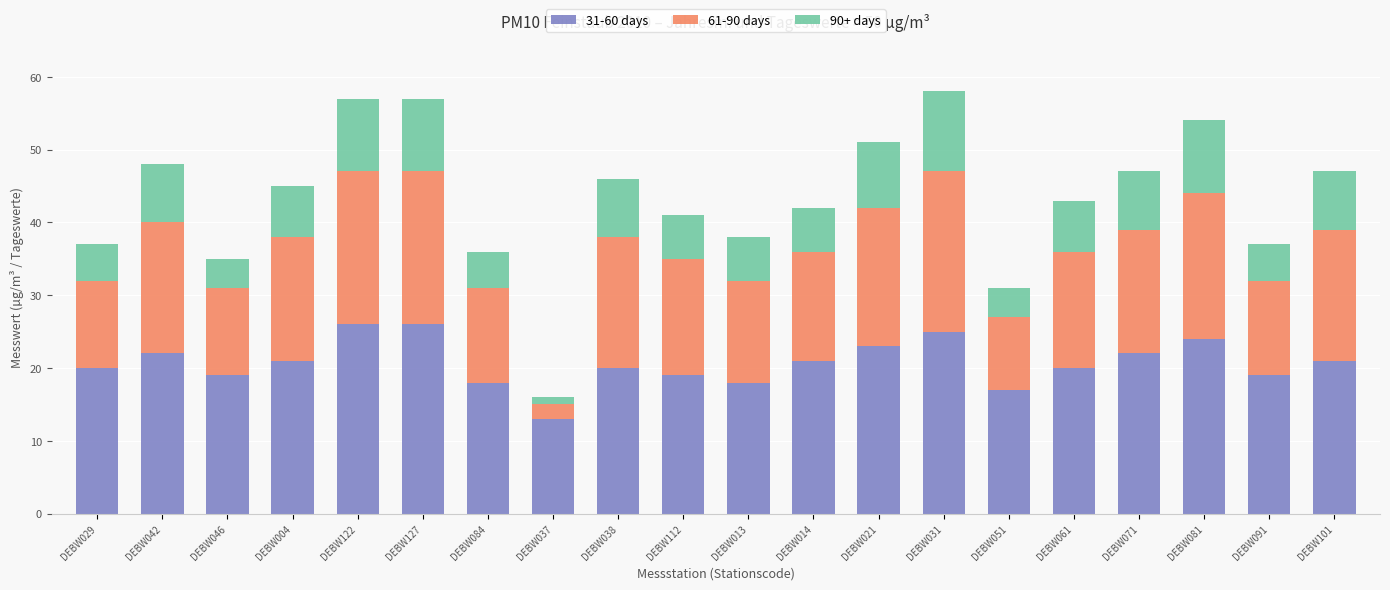

What is the difference between the second highest and second lowest values in the 31-60 days series?

9